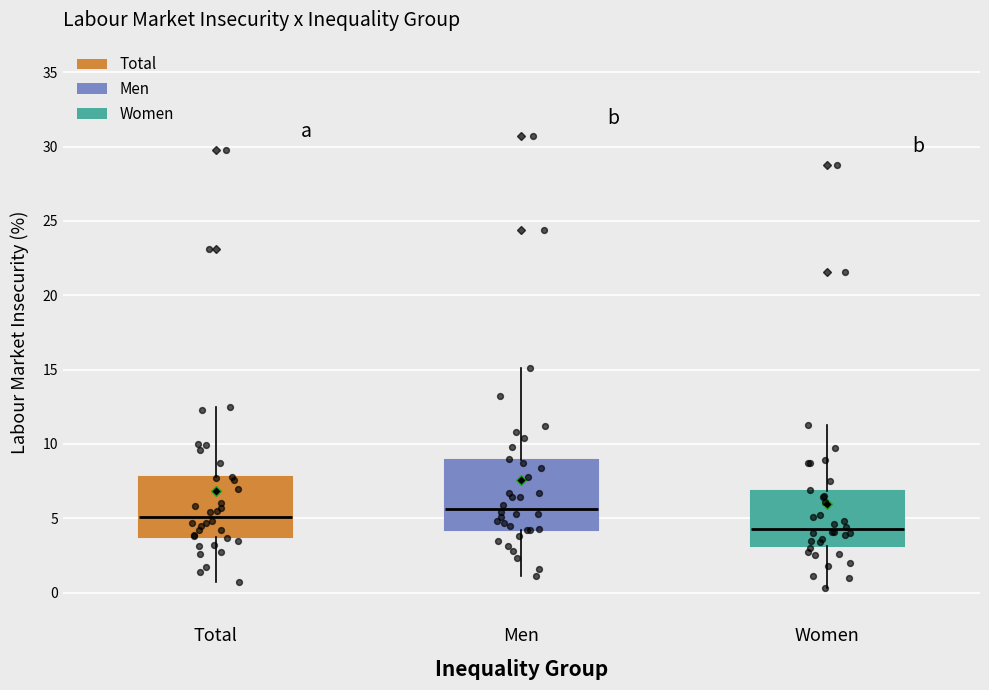

Which box is the tallest, from its lower edge to its upper edge?

Men